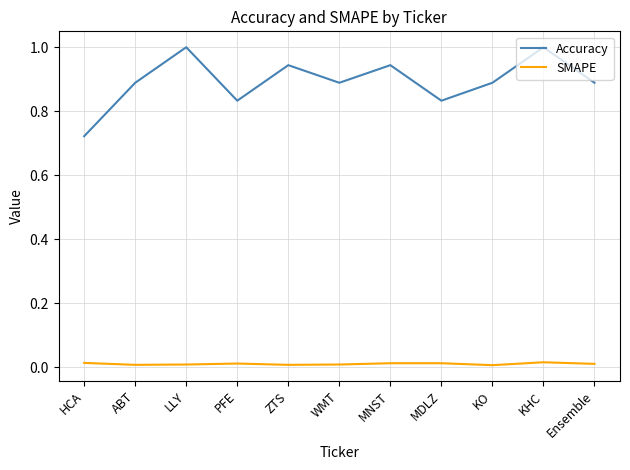

True or false: Accuracy has a value of 0.4 at KO.

False